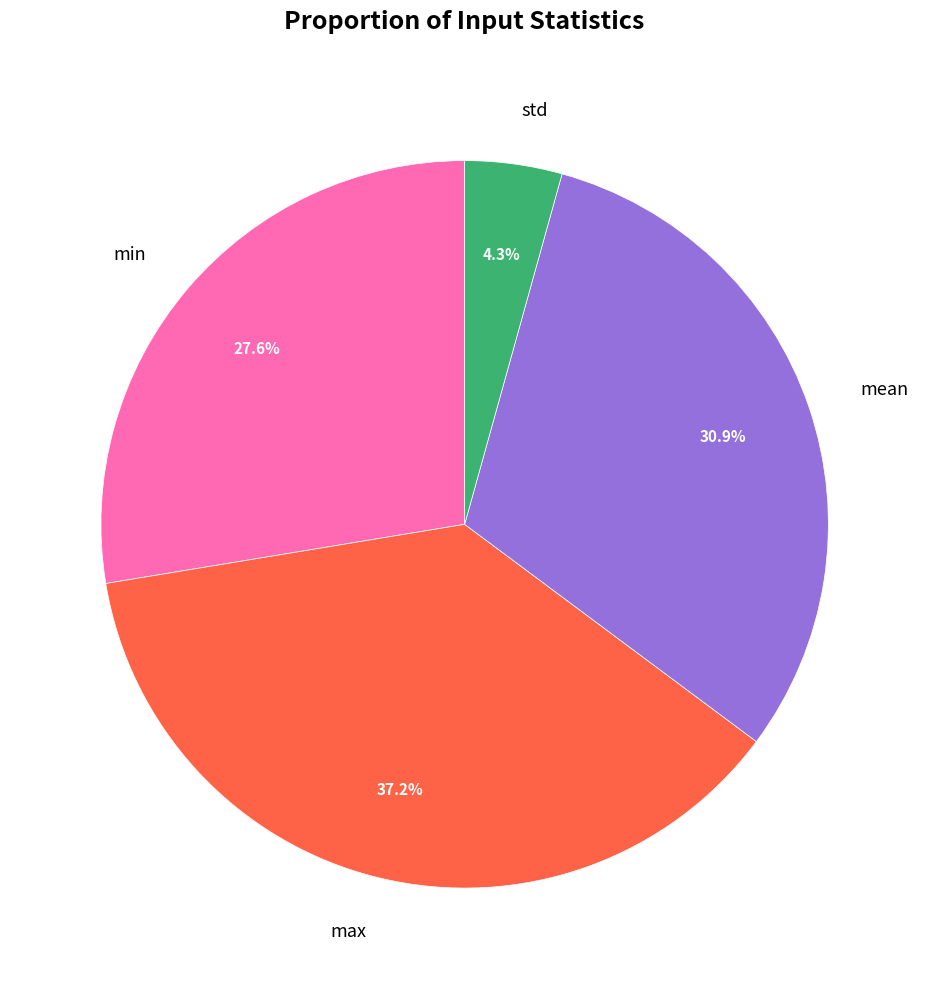

What is the smallest slice in the pie chart?

std